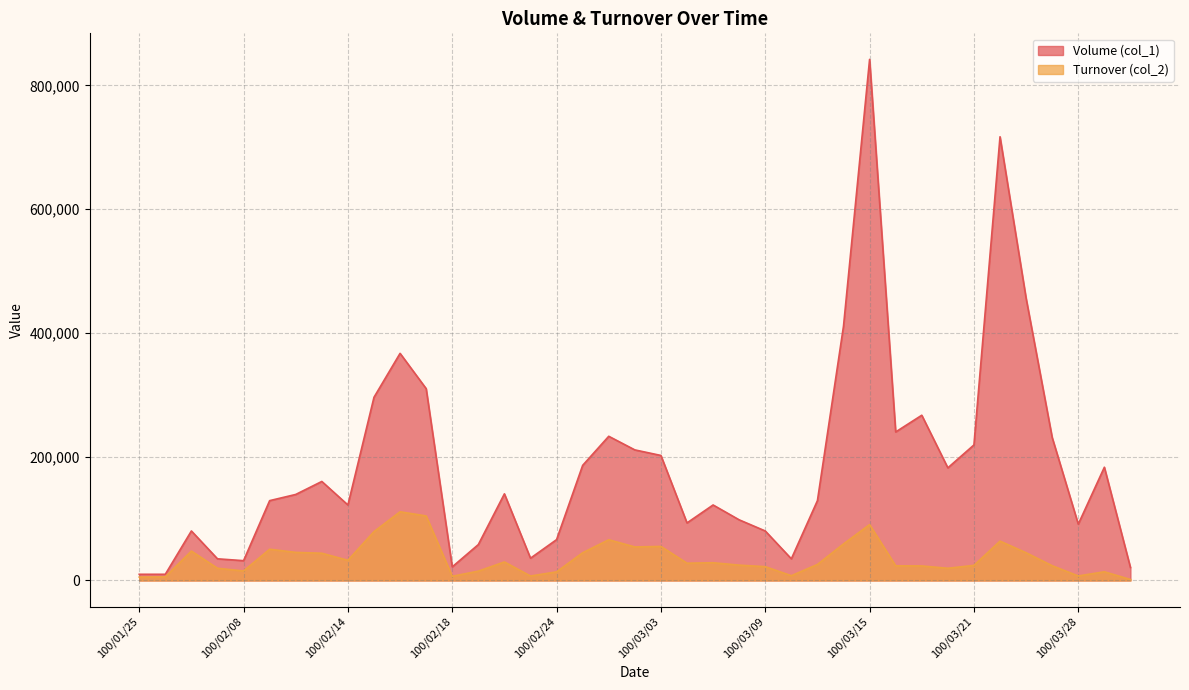

What is the minimum value for Volume (col_1)?

10000